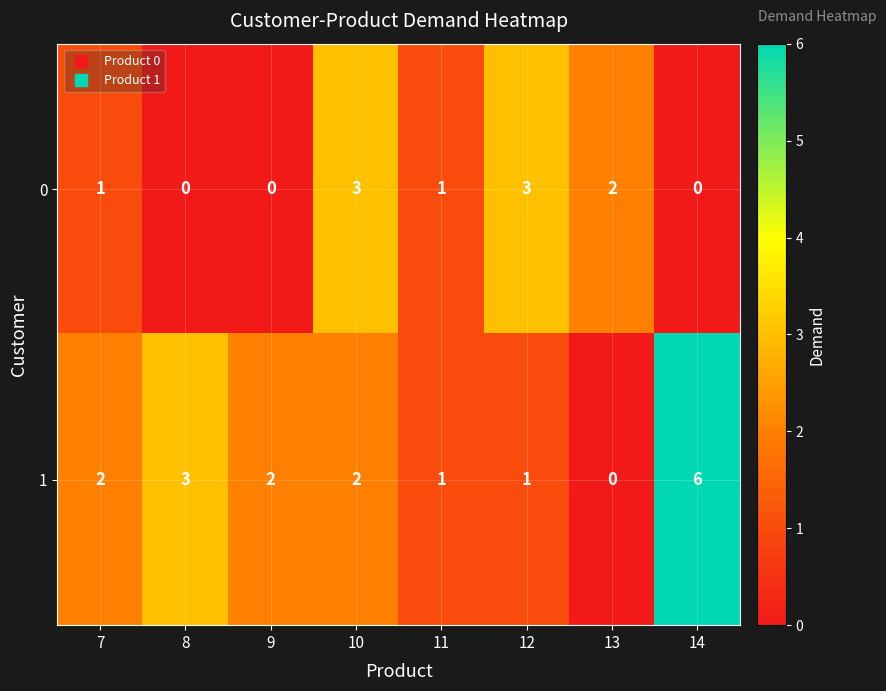

List the series in order of their peak value, lowest first.

0, 1